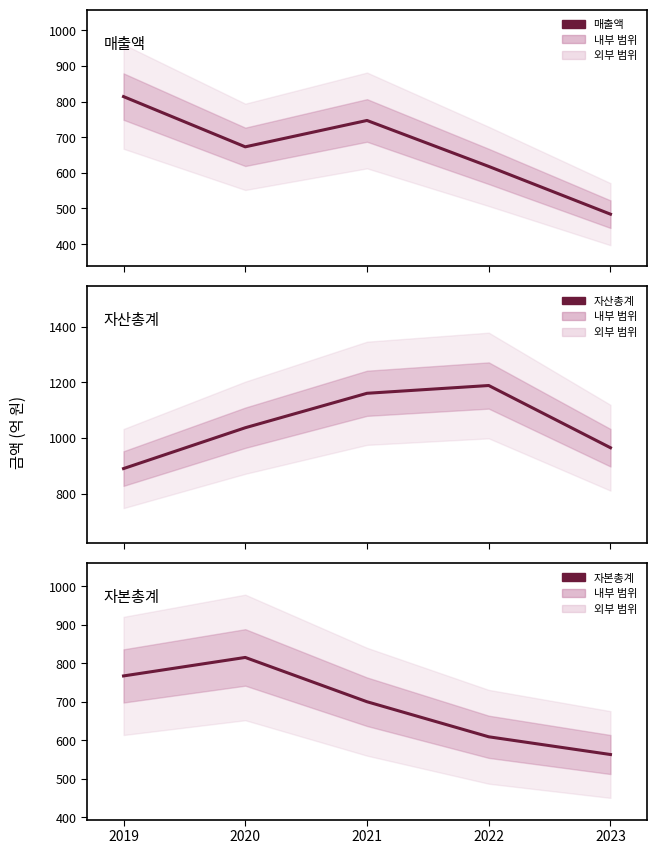

Count the number of data series in this chart.

3